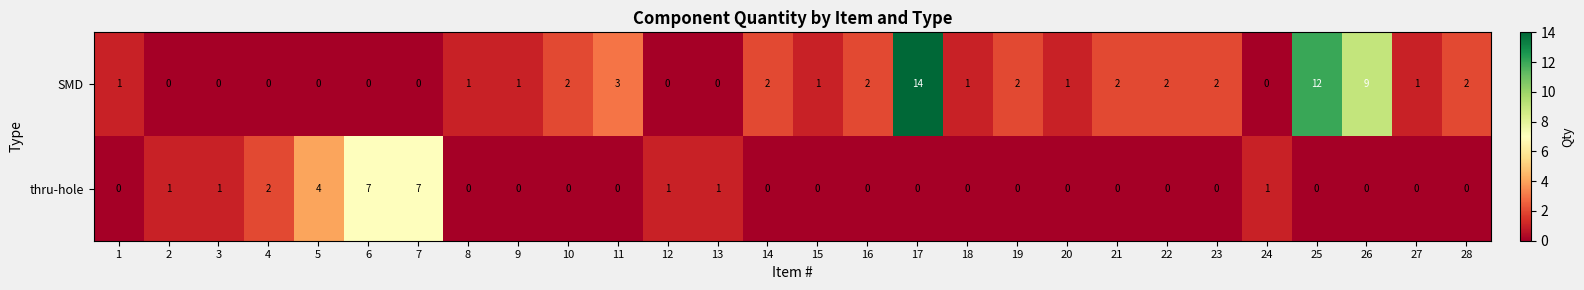

What is the difference between the highest and lowest values at 18?

1